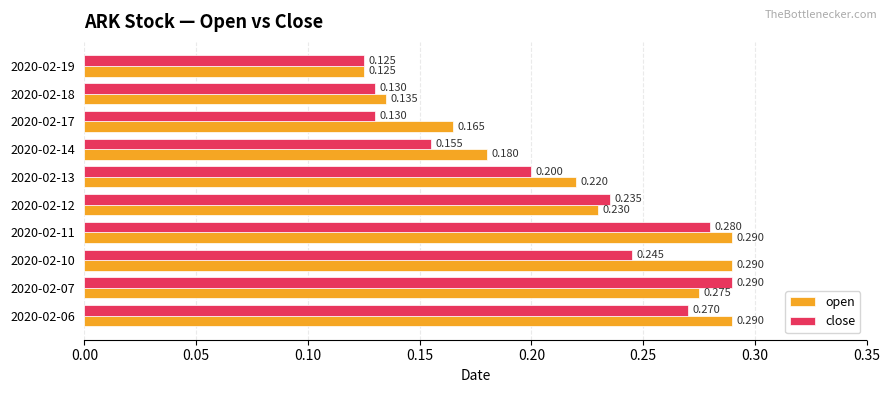

Is the value of open at 2020-02-18 greater than the value of close at 2020-02-11?

No